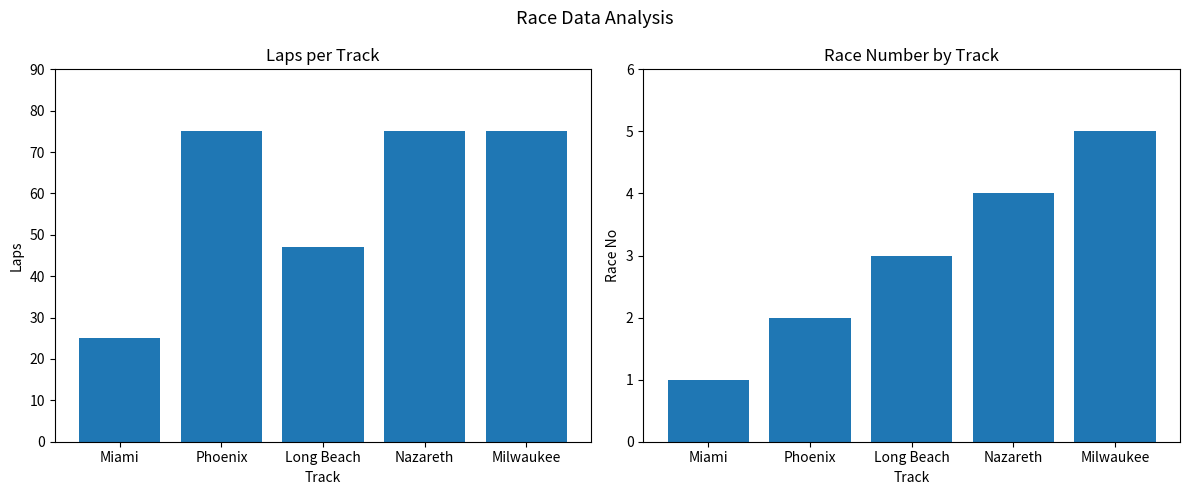

What is the total value across all series at Miami?

26